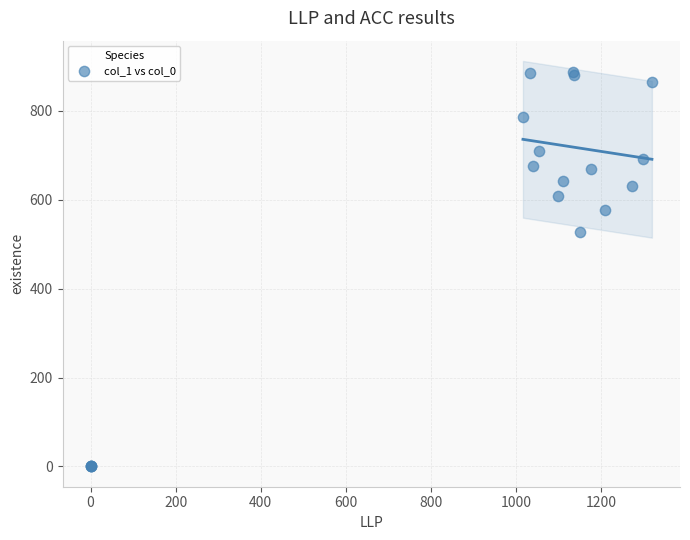

What Y value in the scatter plot is closest to 443?

526.5